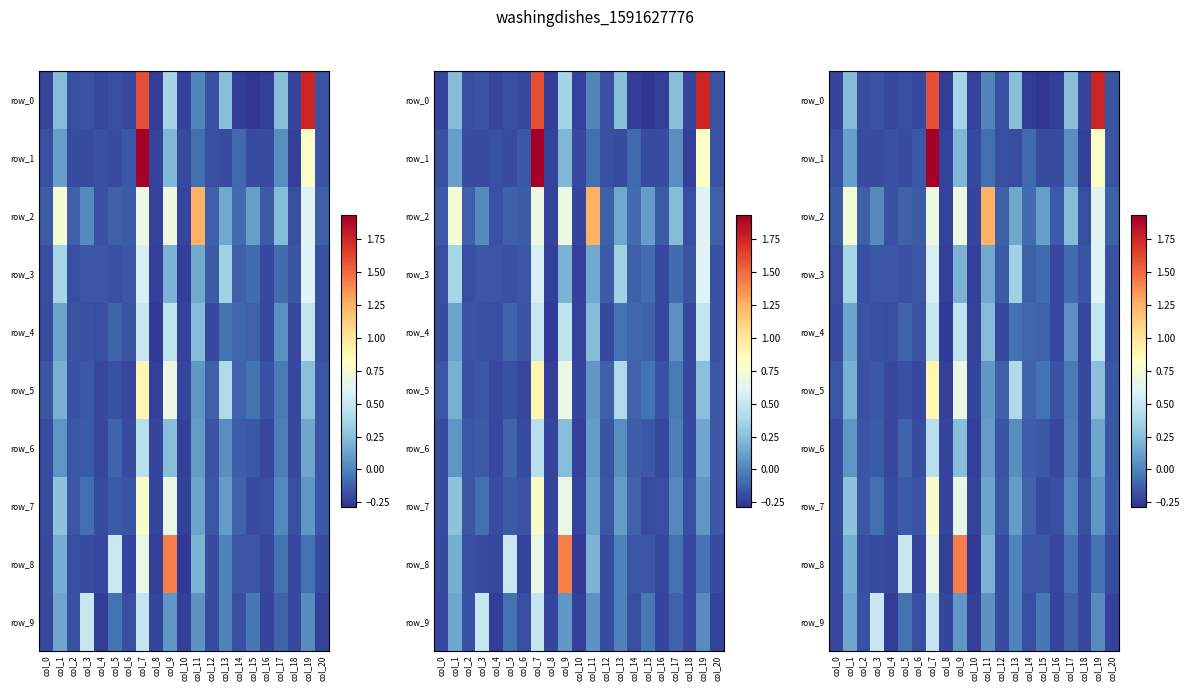

What is the difference between the maximum and minimum values in the row_7 series?

1.0